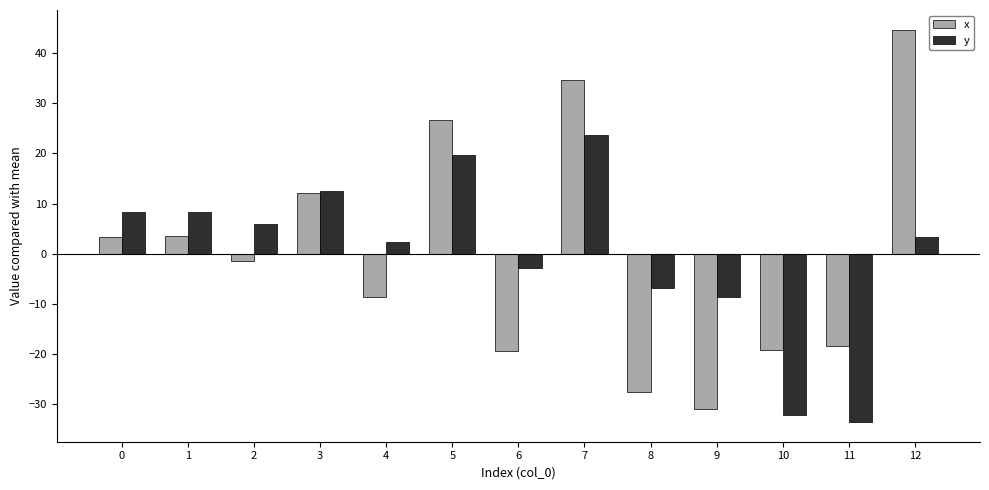

How many data points in y are above 3?

7